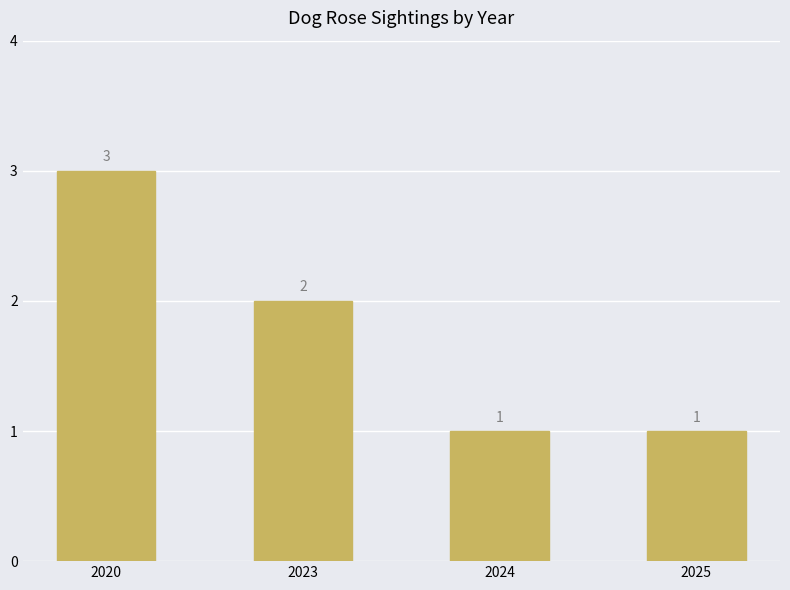

What is the change in value from 2020 to 2024?

-2